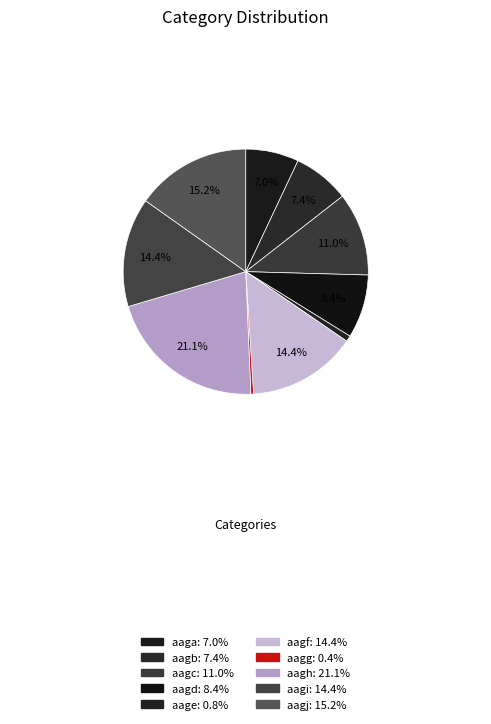

What is the change in value from aagc to aagi?

+1599